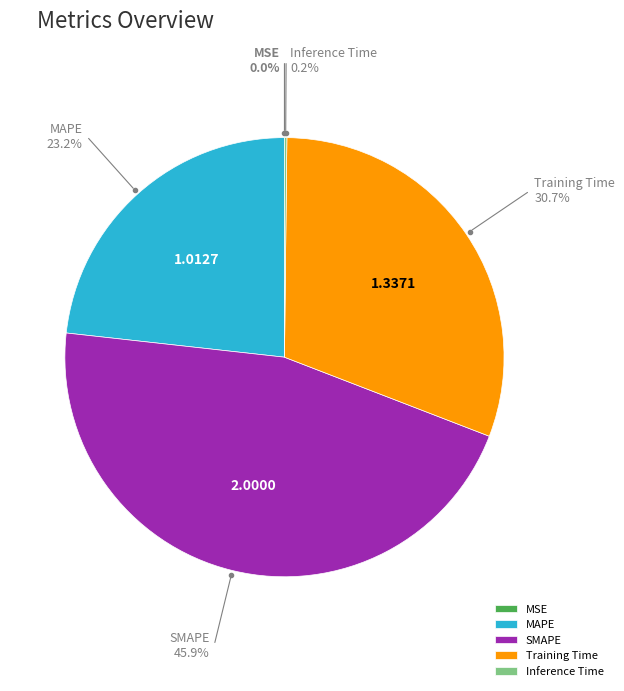

Which slice is the largest?

SMAPE